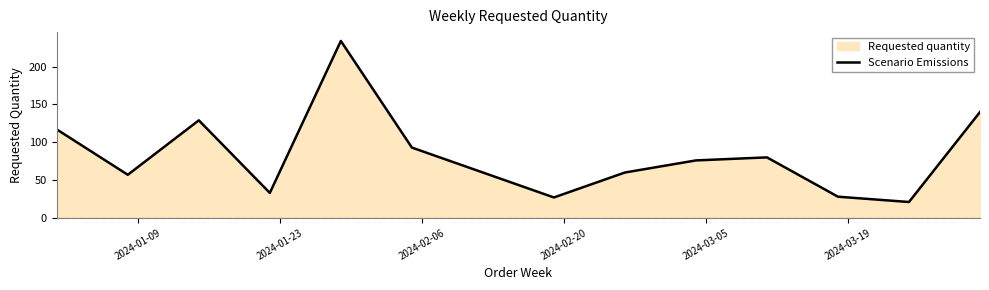

What is the smallest value displayed?

21